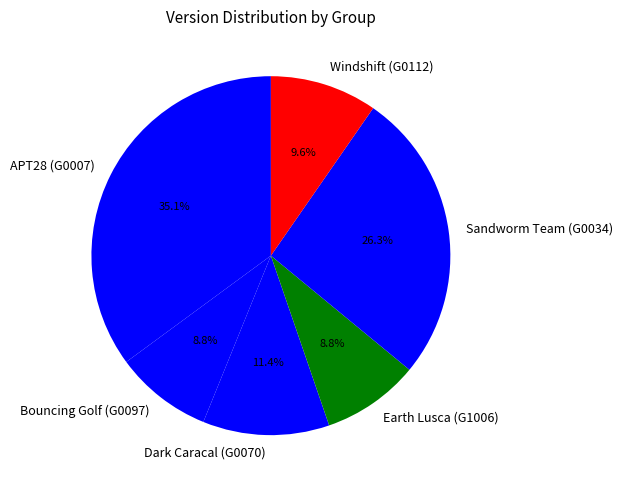

Does APT28 (G0007) represent more than half of the total?

No